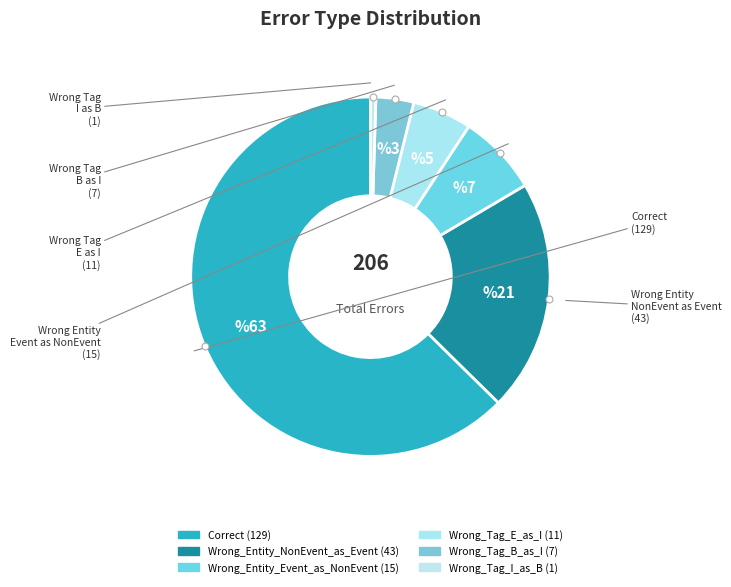

What is the smallest slice in the pie chart?

Wrong_Tag_I_as_B